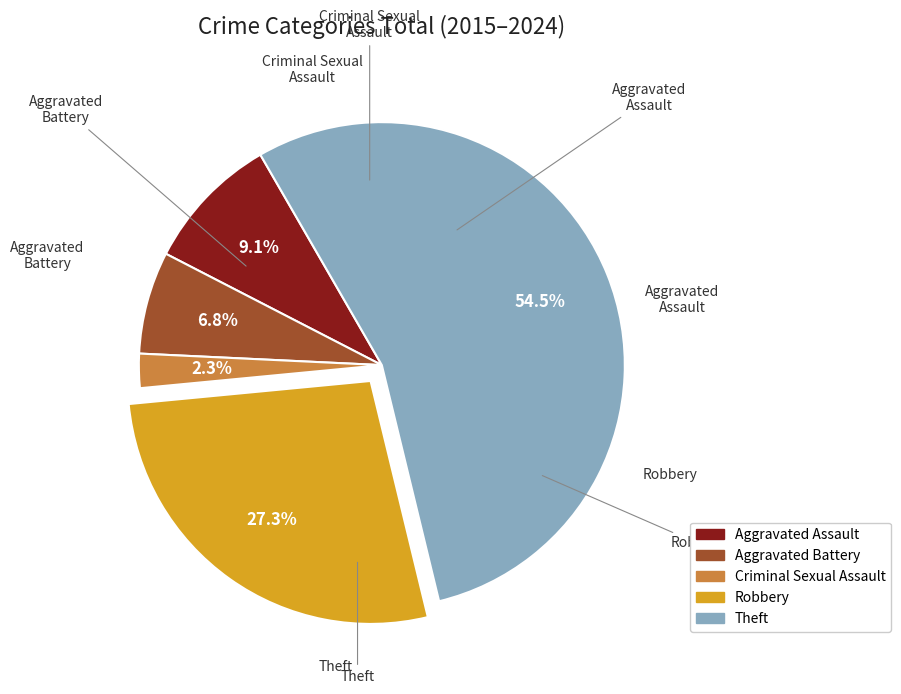

To the nearest percent, what is the average slice percentage?

20%